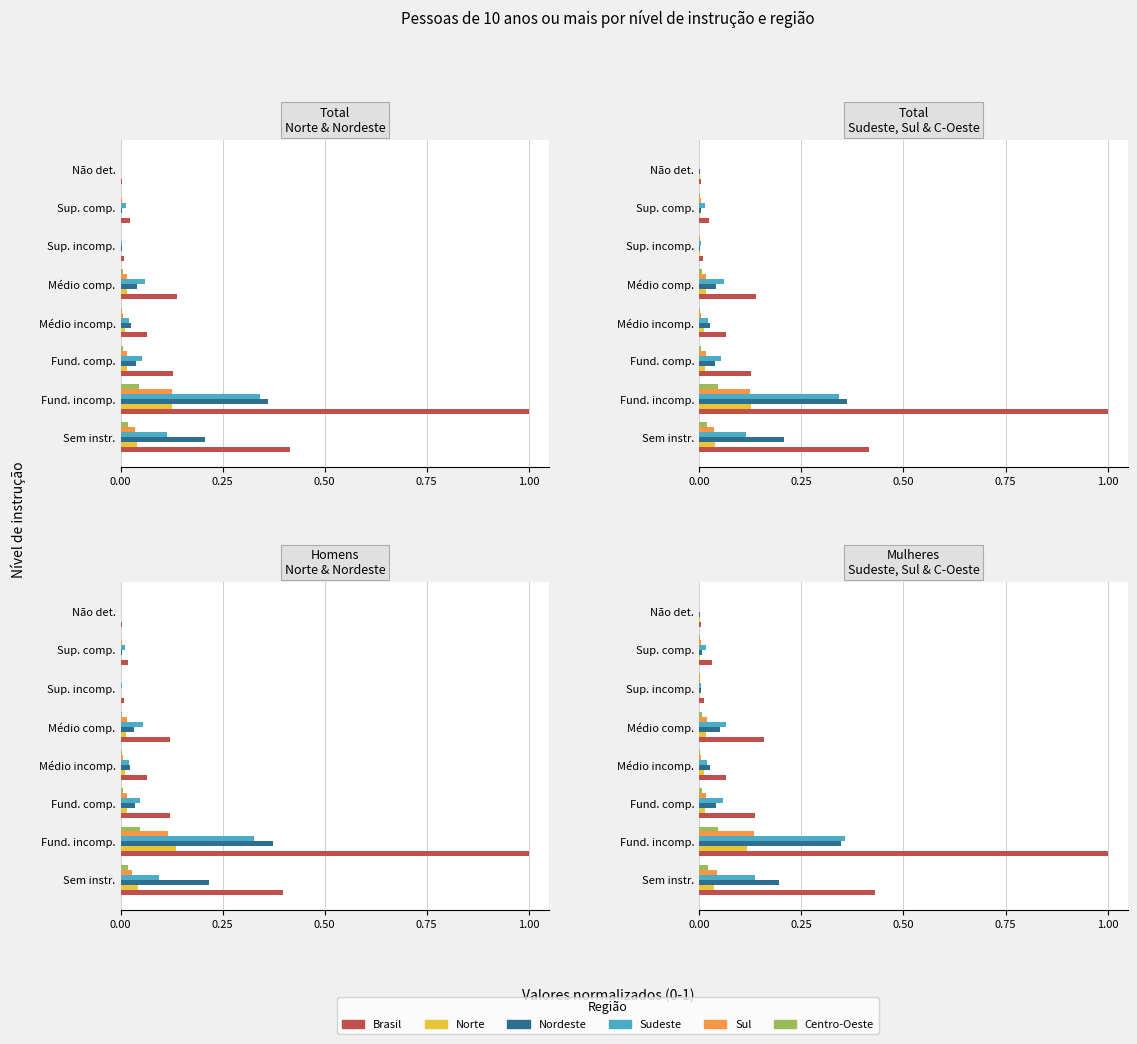

Between Fund. incomp. and Médio incomp., which is larger?

Fund. incomp.